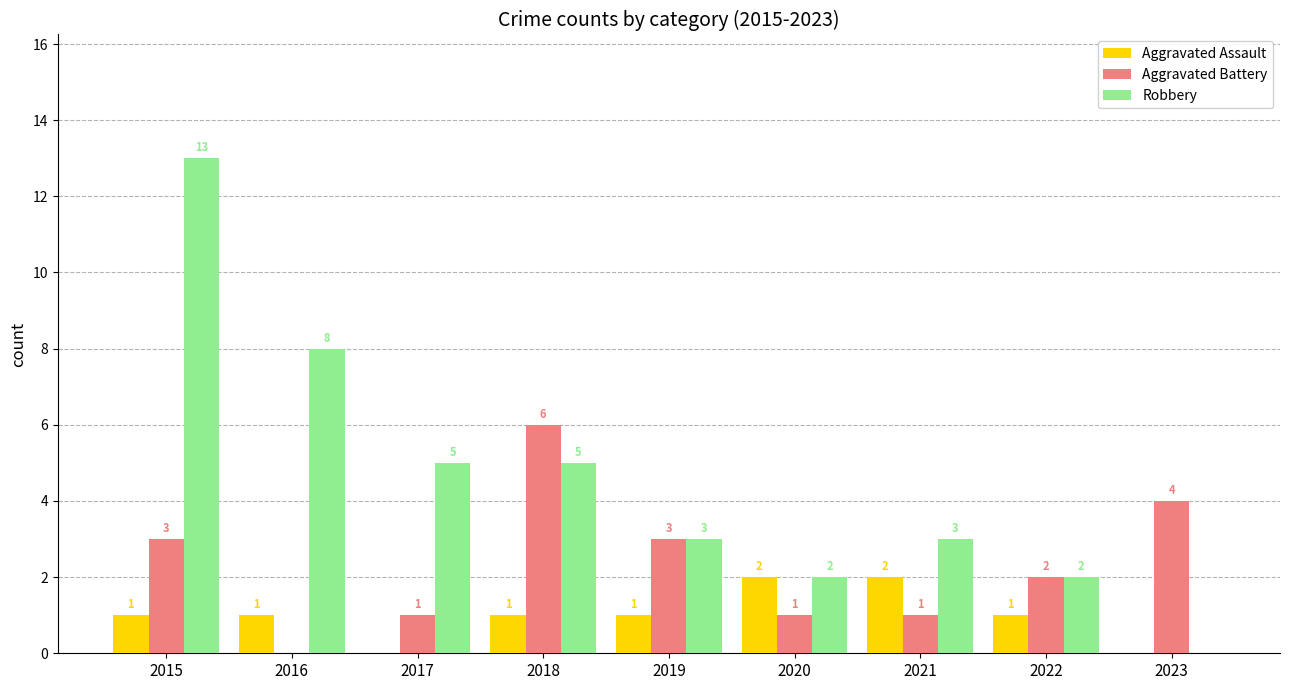

What is the difference between the Aggravated Battery values at 2018 and 2021?

5